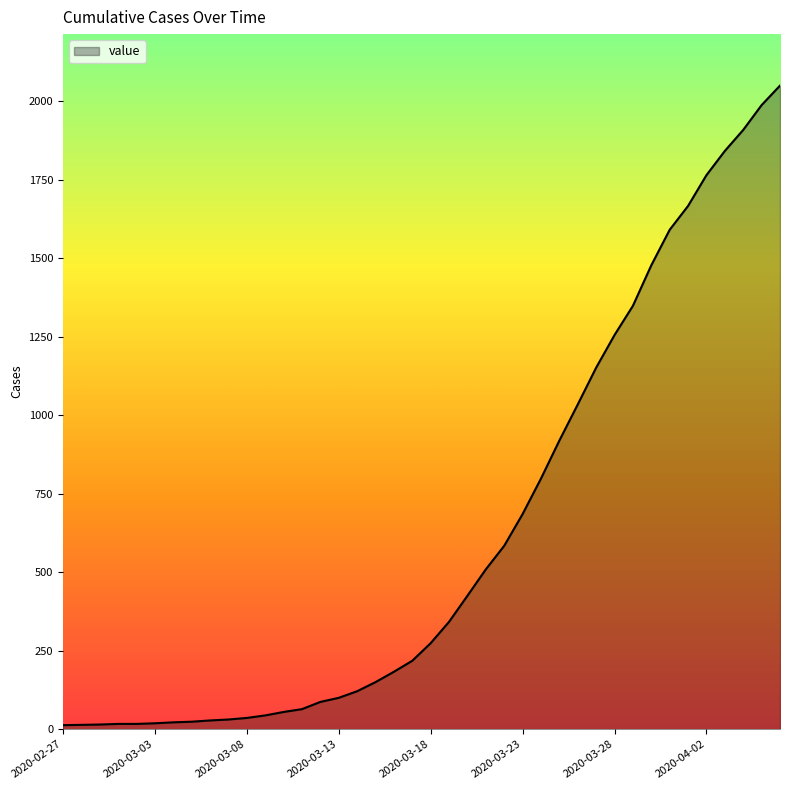

What is the difference between the maximum and minimum values?

2036